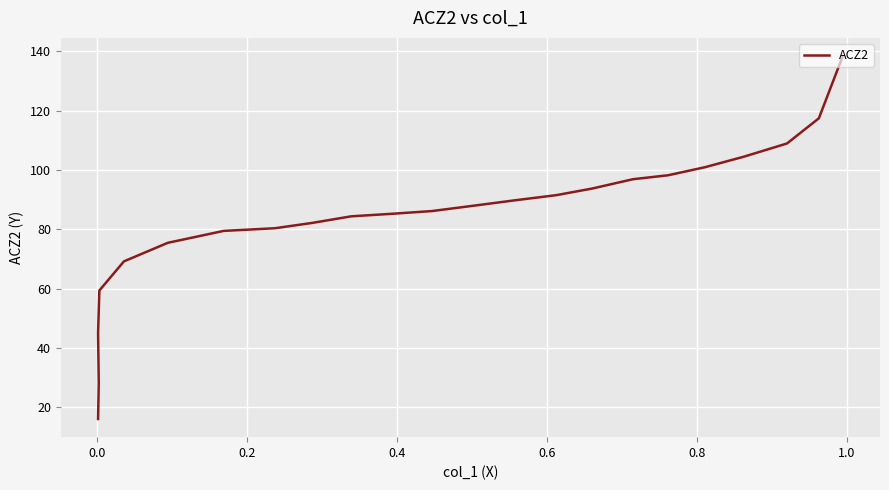

What is the minimum value shown in the chart?

16.1